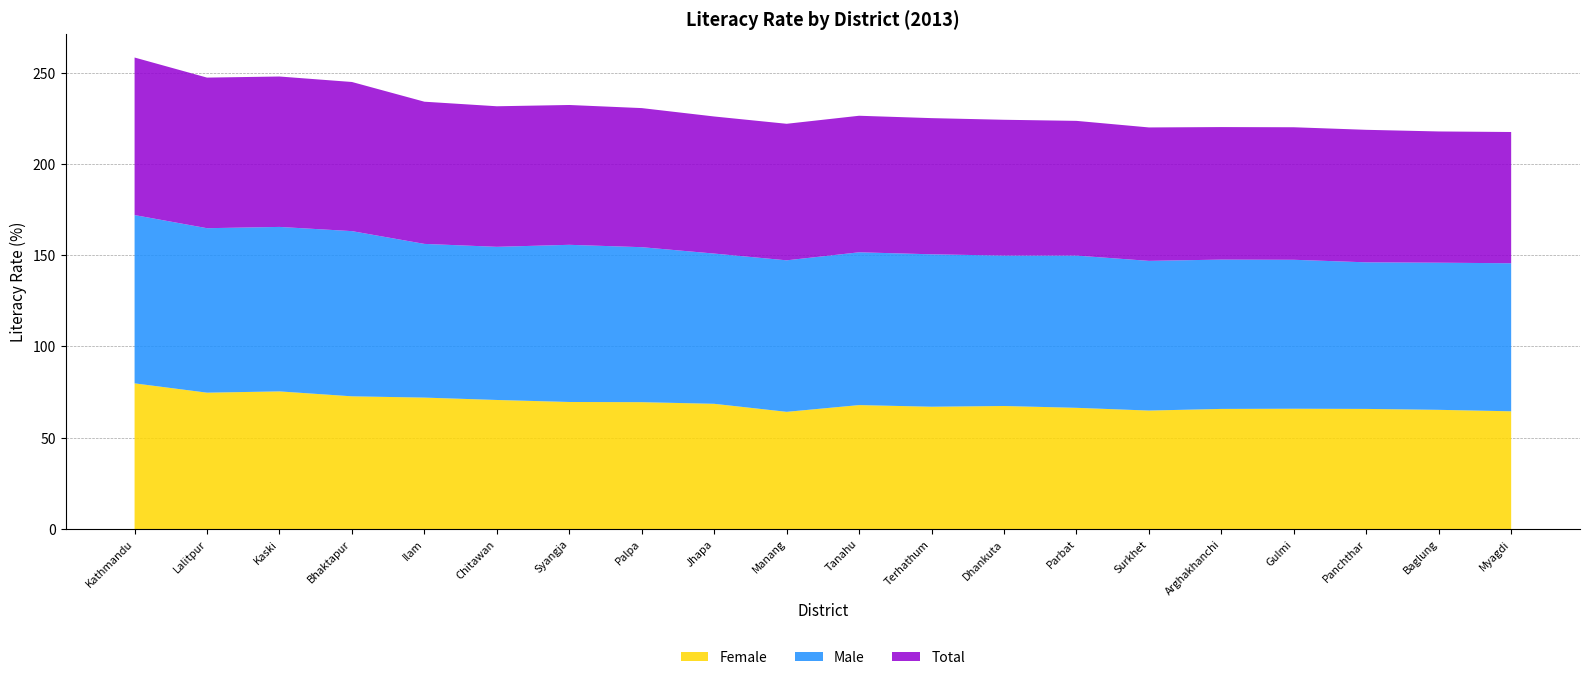

Reading left to right, list all the values displayed in this chart.

Female: Kathmandu=79.8	Lalitpur=74.7	Kaski=75.4	Bhaktapur=72.7	Ilam=72.0	Chitawan=70.7	Syangja=69.6	Palpa=69.5	Jhapa=68.6	Manang=64.2	Tanahu=67.9	Terhathum=67.0	Dhankuta=67.4	Parbat=66.4	Surkhet=64.9	Arghakhanchi=65.8	Gulmi=65.9	Panchthar=65.8	Baglung=65.3	Myagdi=64.5
Male: Kathmandu=92.2	Lalitpur=90.1	Kaski=90.1	Bhaktapur=90.5	Ilam=84.2	Chitawan=83.9	Syangja=86.1	Palpa=84.9	Jhapa=82.3	Manang=83.0	Tanahu=83.7	Terhathum=83.5	Dhankuta=82.4	Parbat=83.4	Surkhet=82.0	Arghakhanchi=81.8	Gulmi=81.6	Panchthar=80.3	Baglung=80.6	Myagdi=81.1
Total: Kathmandu=86.3	Lalitpur=82.5	Kaski=82.4	Bhaktapur=81.7	Ilam=77.9	Chitawan=77.0	Syangja=76.6	Palpa=76.2	Jhapa=75.1	Manang=74.8	Tanahu=74.8	Terhathum=74.6	Dhankuta=74.4	Parbat=73.8	Surkhet=73.1	Arghakhanchi=72.6	Gulmi=72.6	Panchthar=72.6	Baglung=71.9	Myagdi=71.9